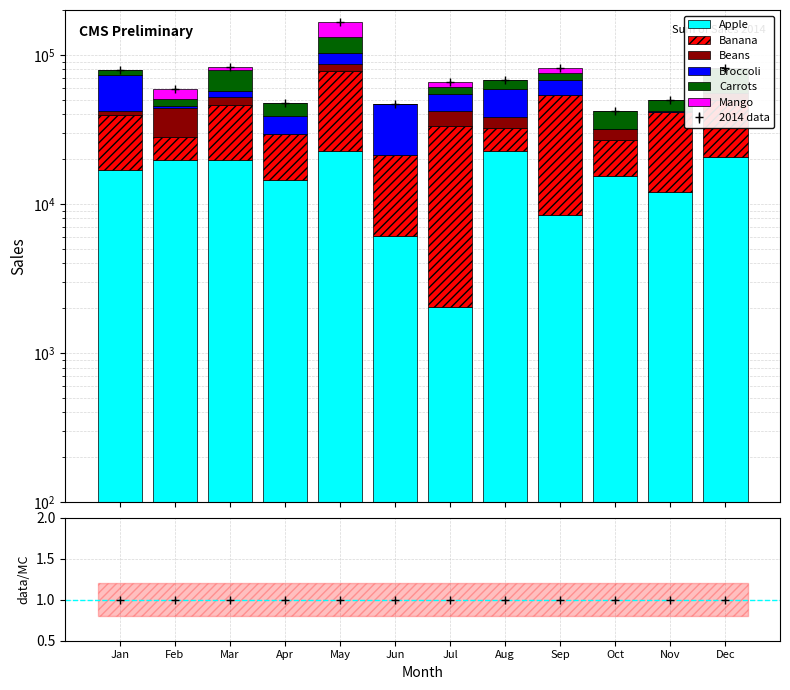

Which series has the widest spread of values?

Banana